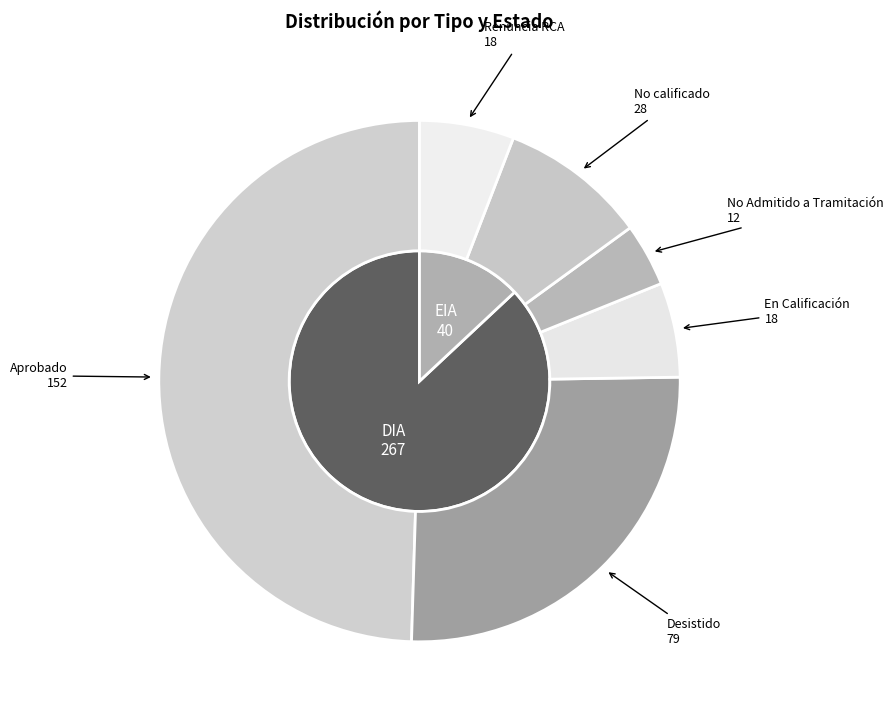

Approximately how many times larger is the value at En Calificación compared to No calificado?

0.6